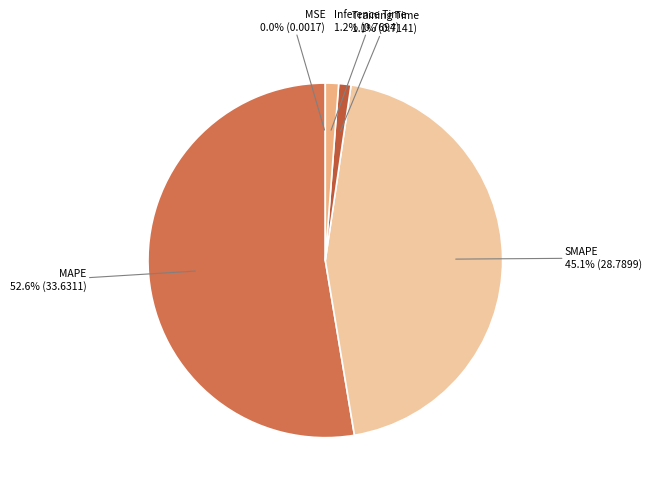

To the nearest percent, what percentage of the pie is MAPE?

53%